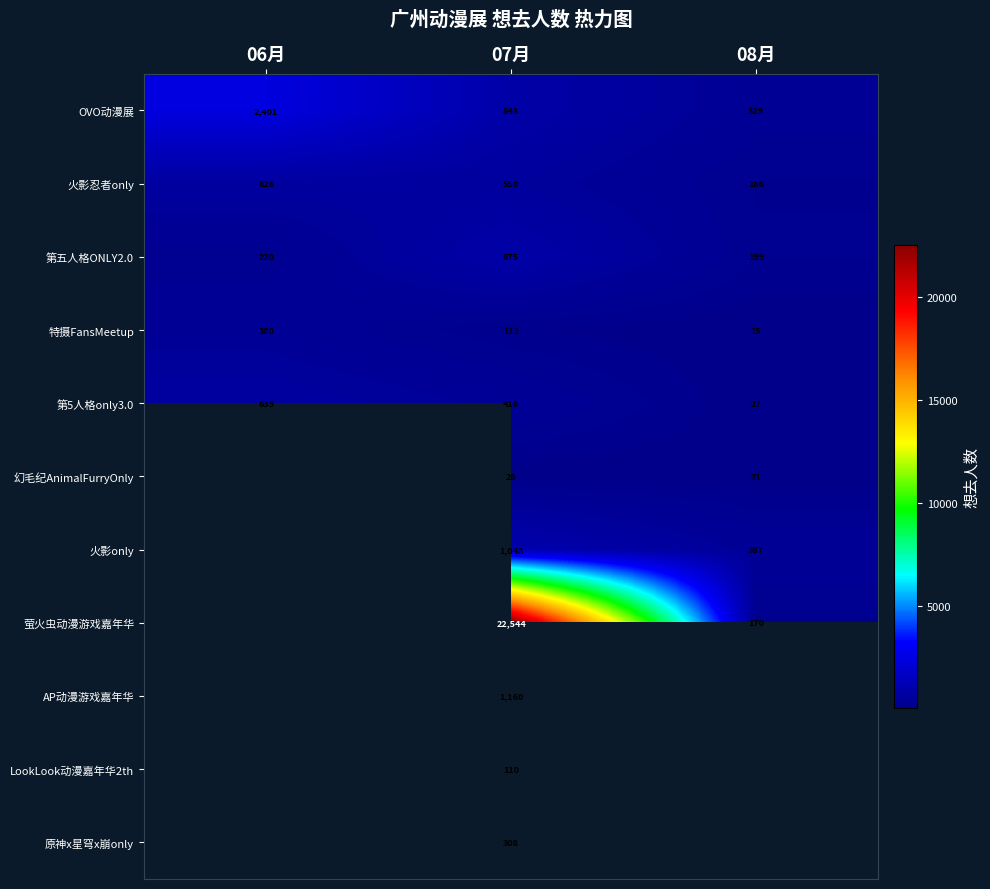

How many 萤火虫动漫游戏嘉年华 values are between 170 and 22544?

2